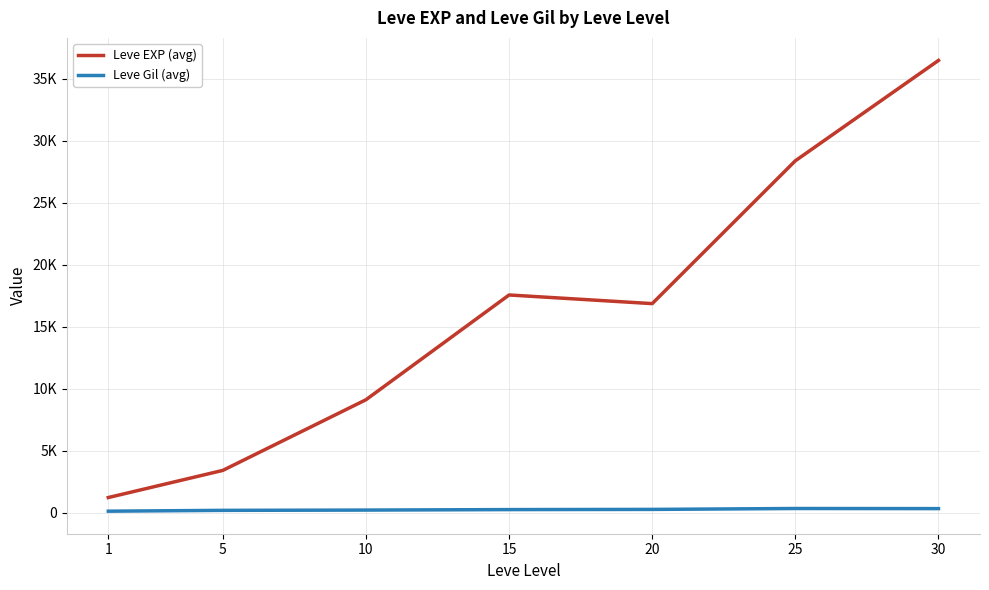

What is the difference between the maximum and second lowest values in the Leve EXP (avg) series?

33087.5